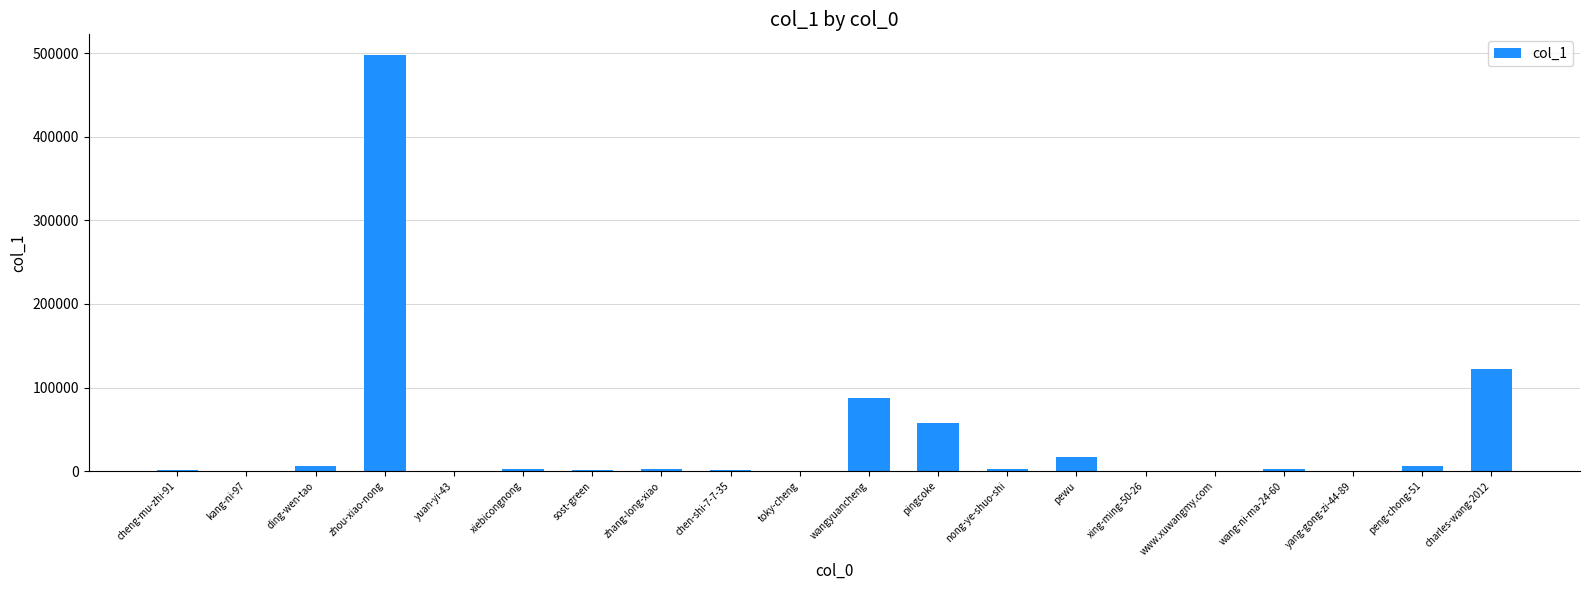

Does the chart contain stacked bars?

No